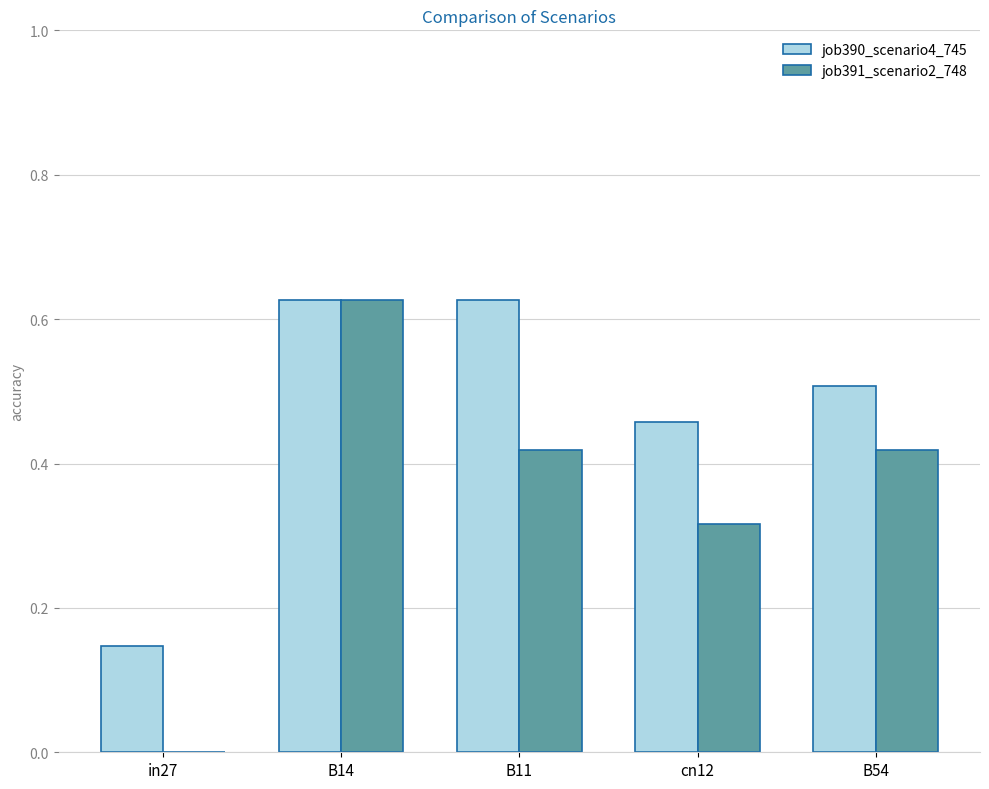

Which category has the highest value in the job391_scenario2_748 series?

B14